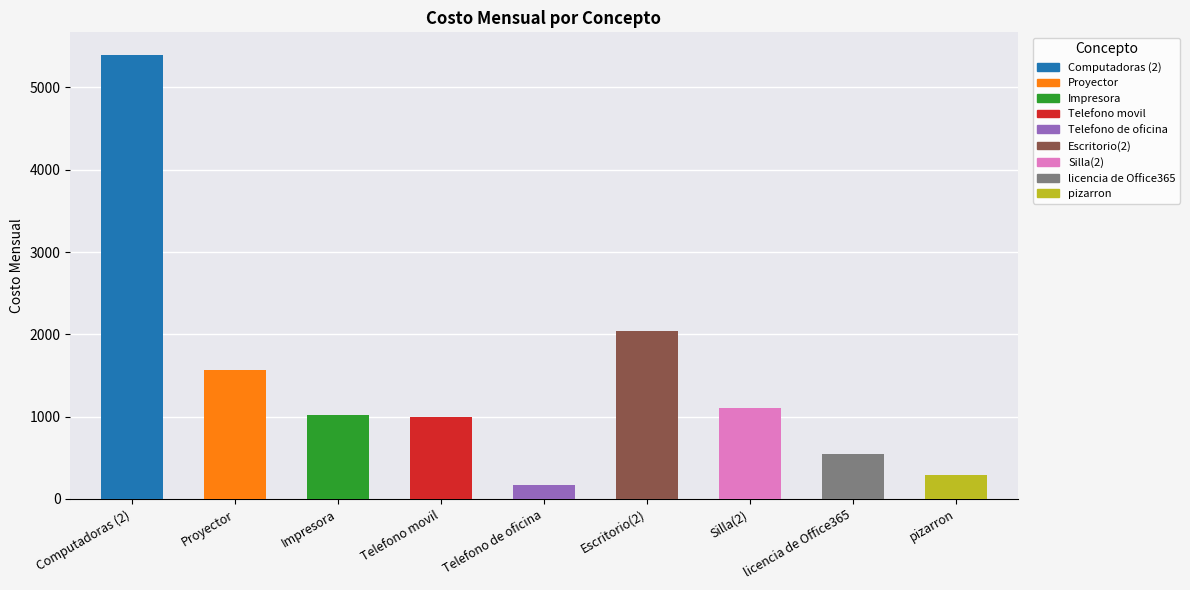

Count the number of categories in the chart.

9